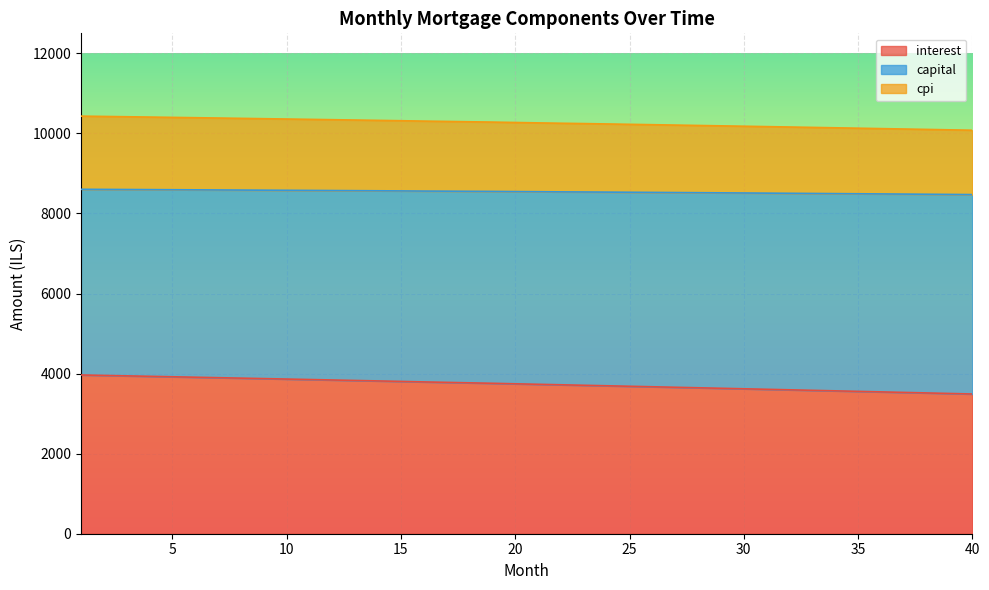

At which category does the chart reach its peak across all series?

1